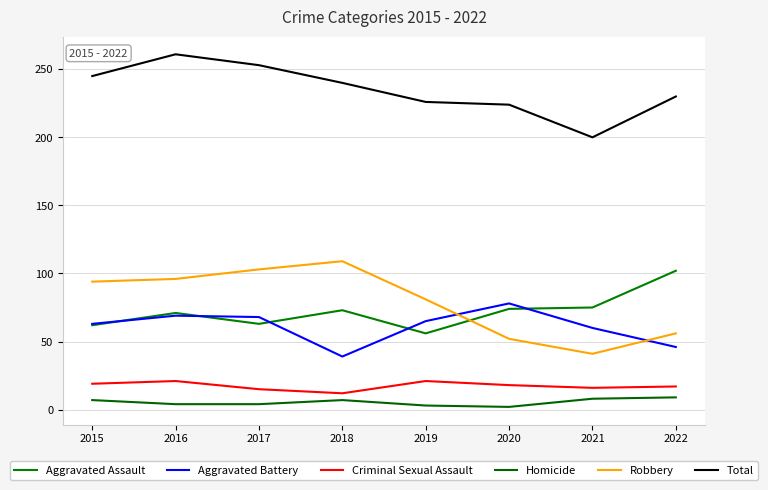

True or false: Homicide and Robbery cross at least once.

False